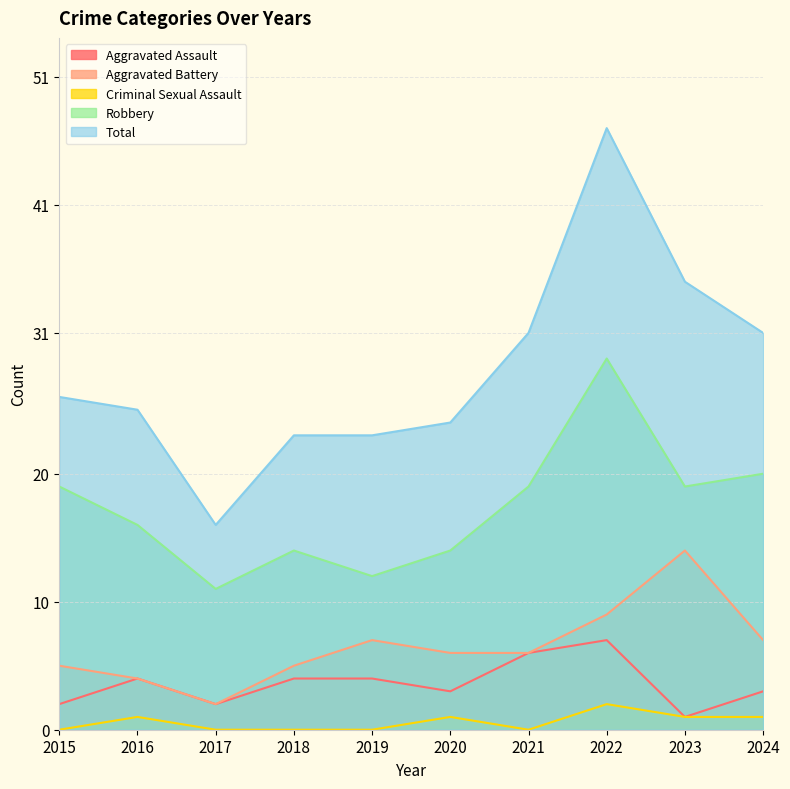

How many distinct data groups are displayed?

5